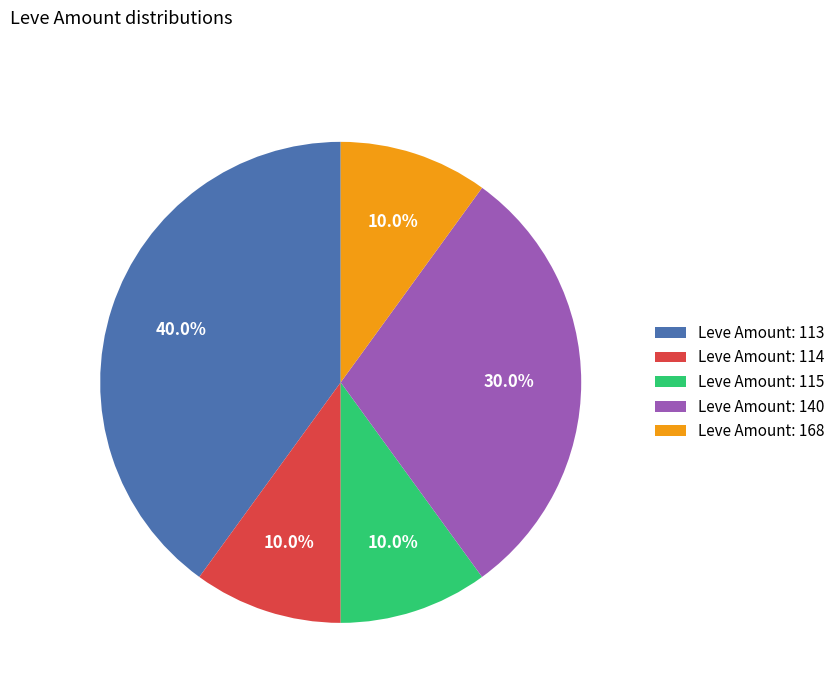

Is there any slice that represents more than half of the pie?

No